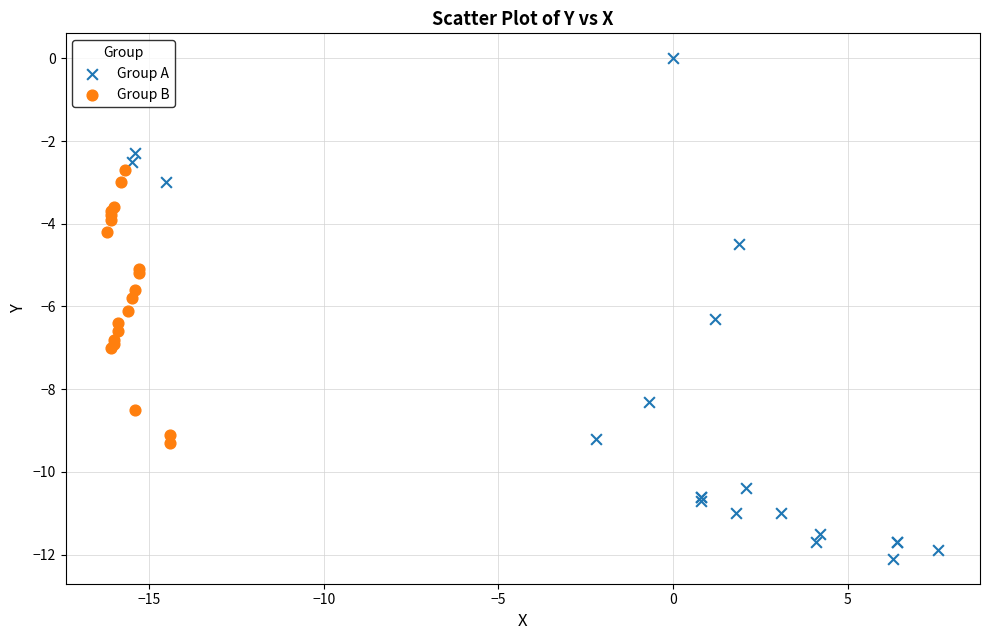

Which series reaches the minimum Y coordinate?

Group A